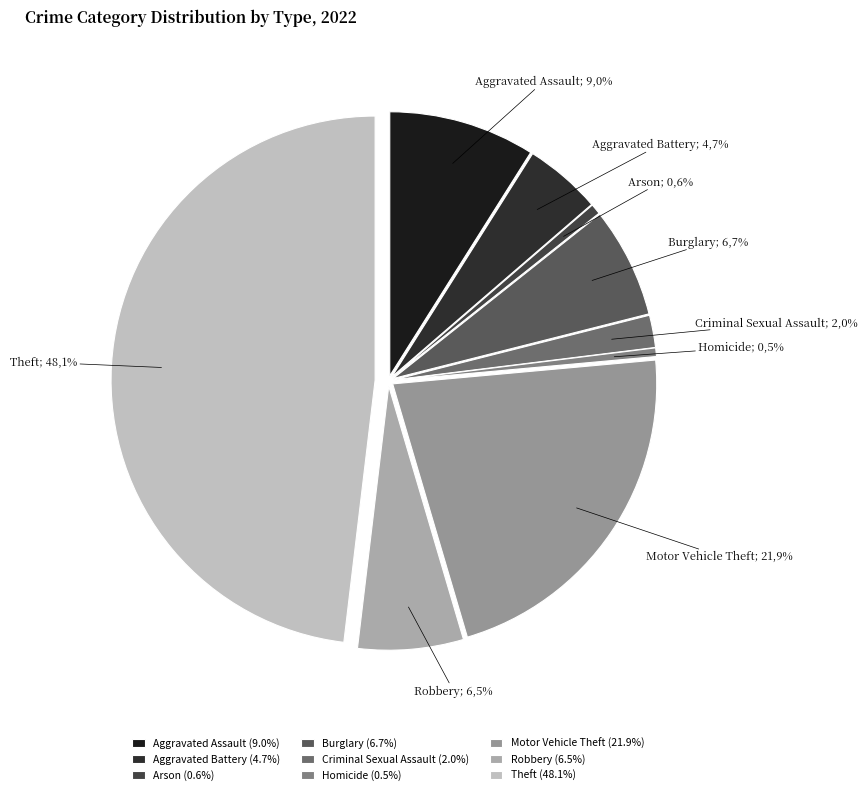

Count the number of slices in the pie.

9